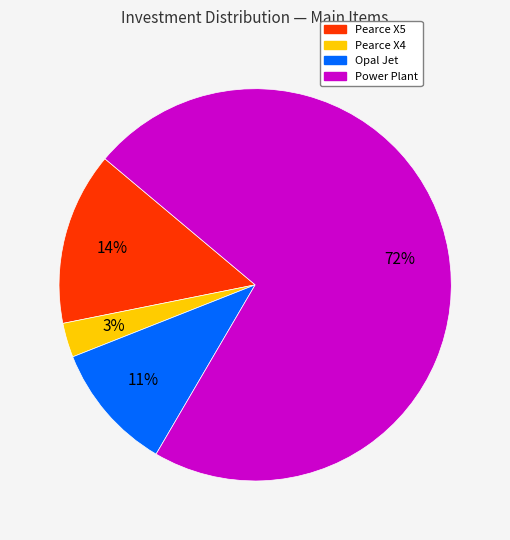

Combined, do Pearce X5 and Pearce X4 account for over 50%?

No